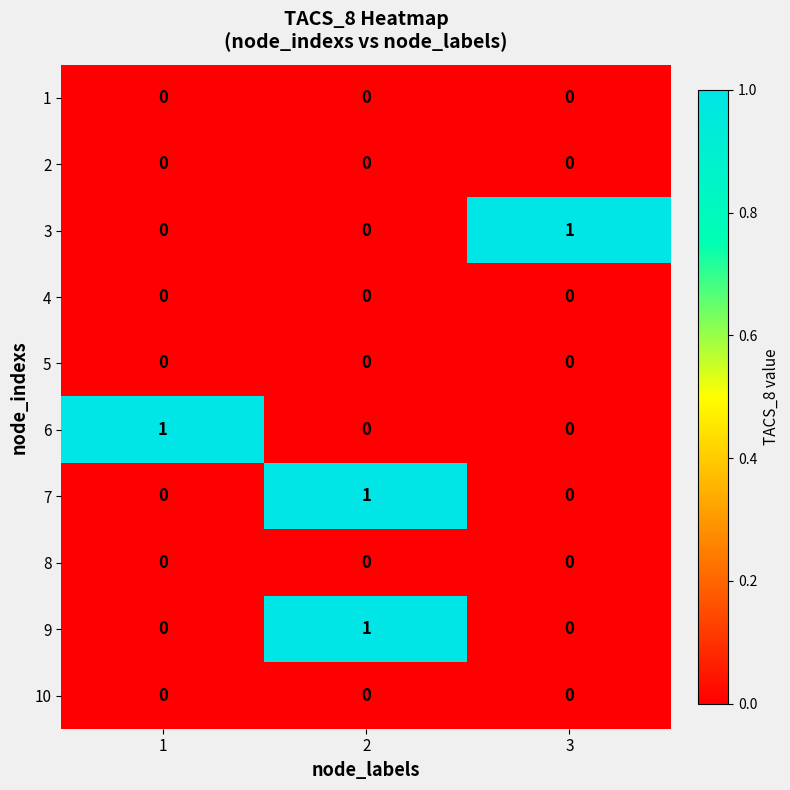

At how many categories does at least one series exceed 0?

3